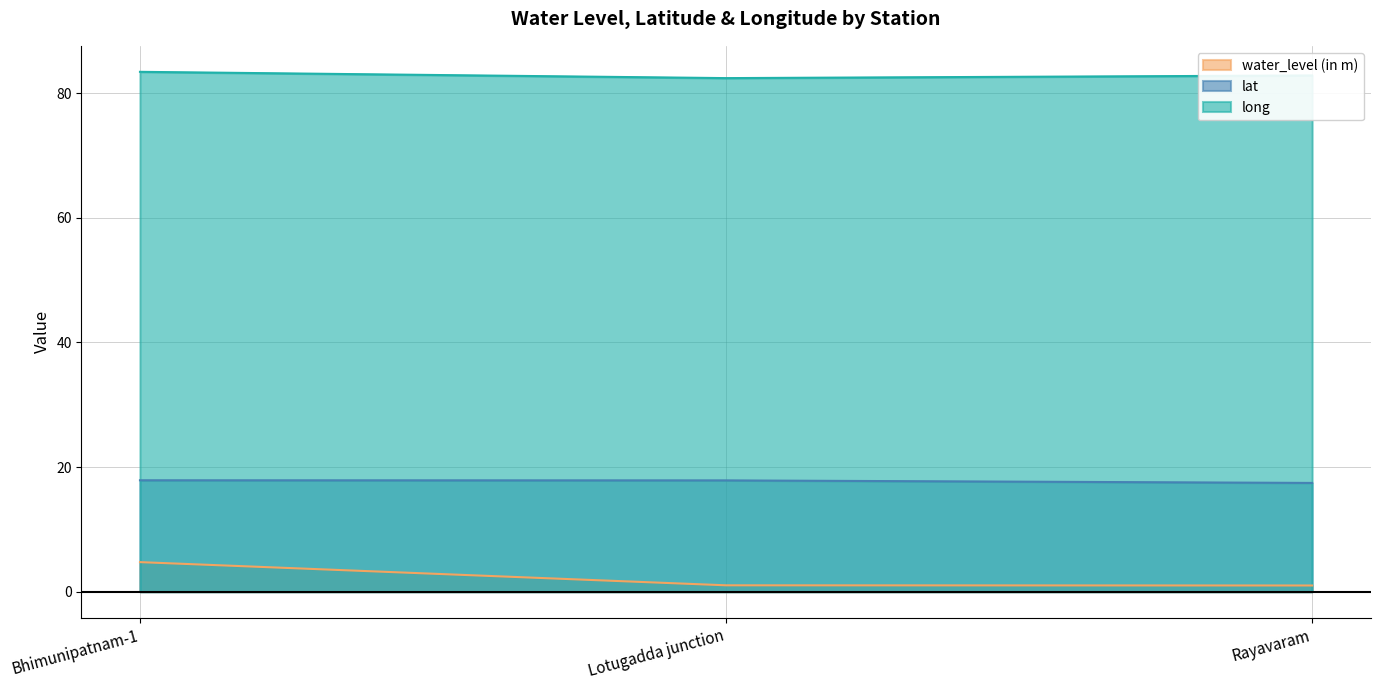

Between Bhimunipatnam-1 and Lotugadda junction, which series saw the biggest shift?

water_level (in m)